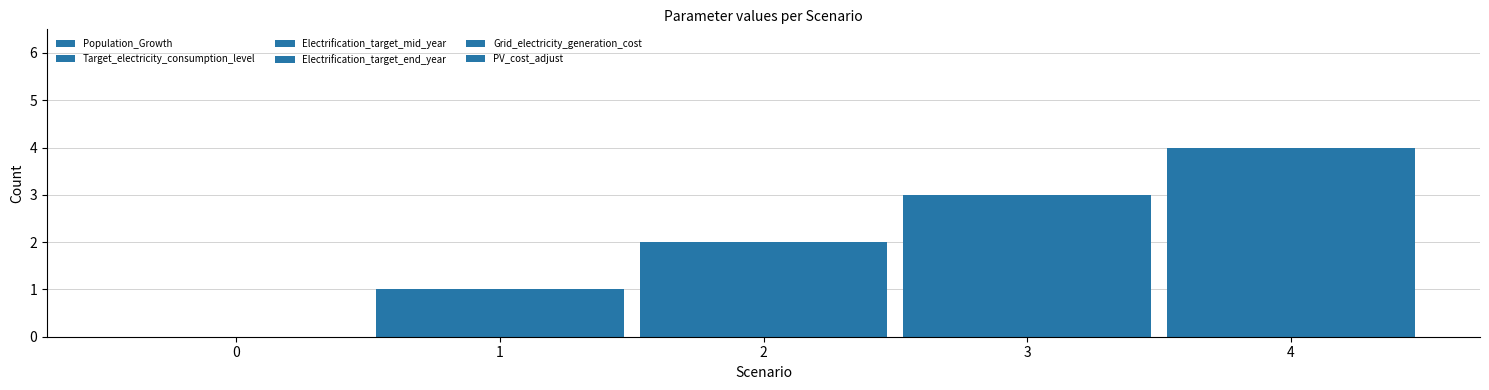

What is the approximate value of Population_Growth at 3?

3